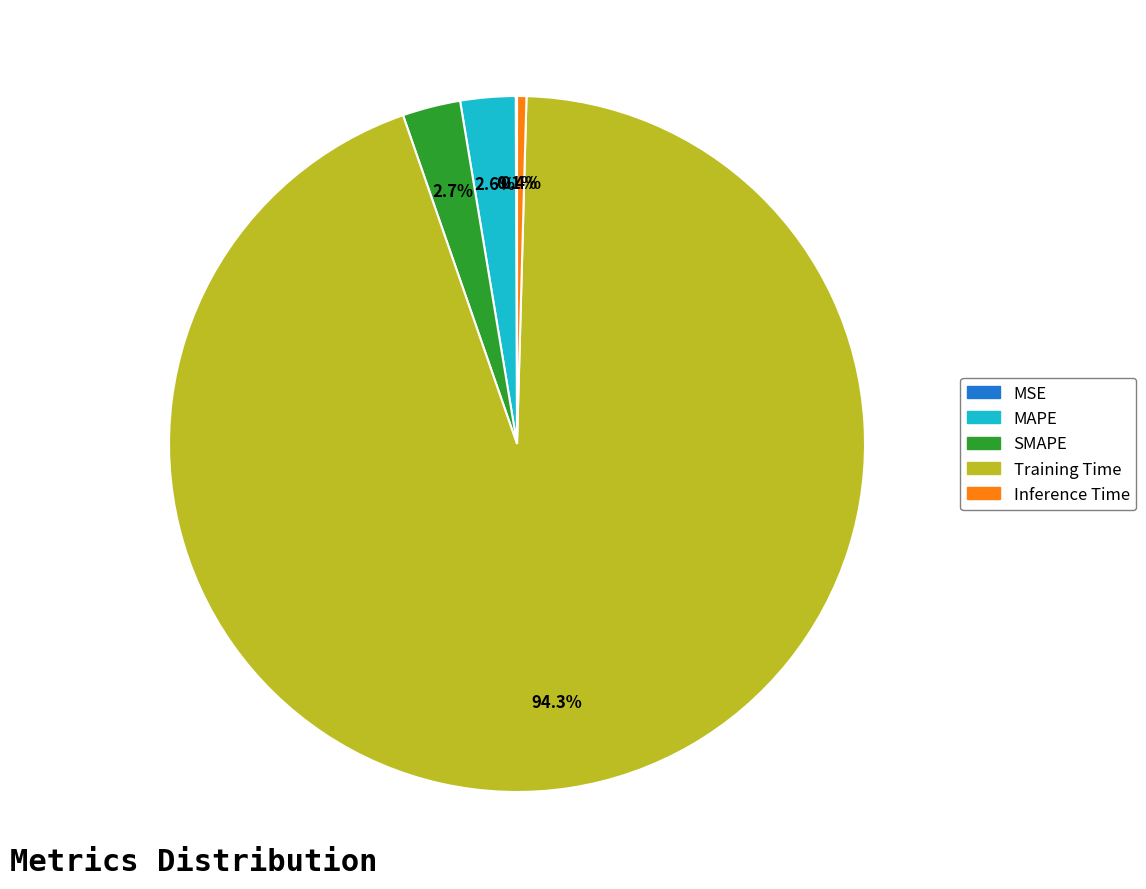

Combined, what portion of the pie is SMAPE and Training Time?

96.9%